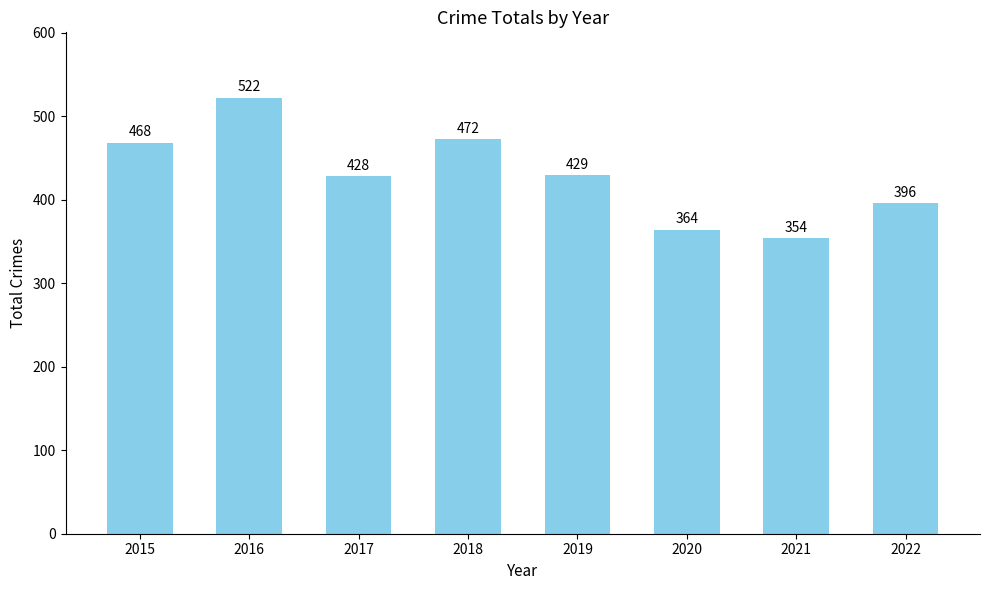

Where is the data nearest to the value 438?

2019